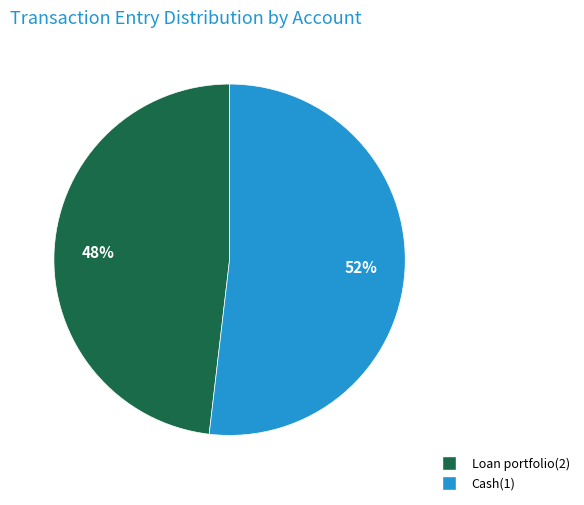

Which slice is the smallest?

Loan portfolio(2)